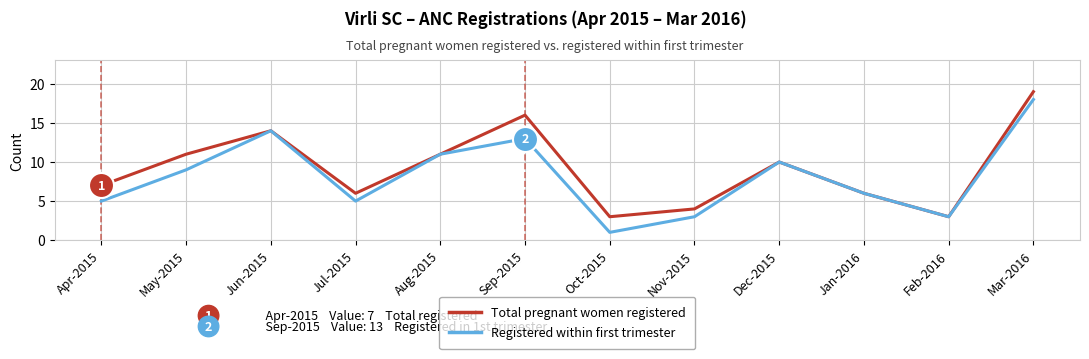

At which category does Registered within first trimester reach its first local peak?

Jun-2015